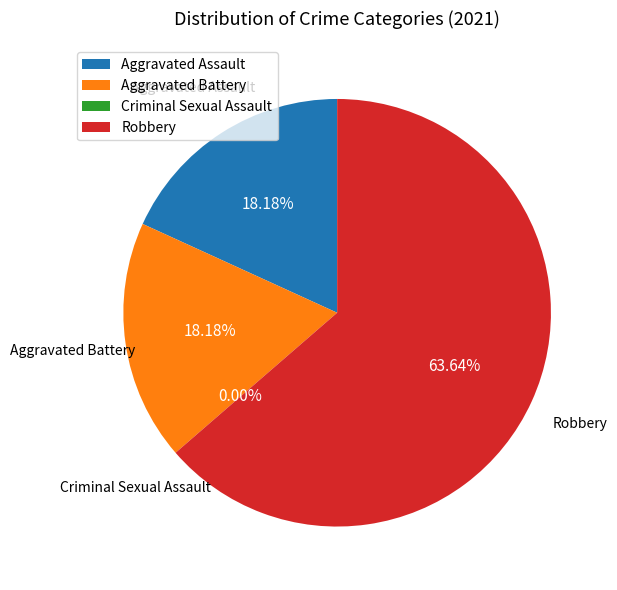

Is there any slice that represents more than half of the pie?

Yes